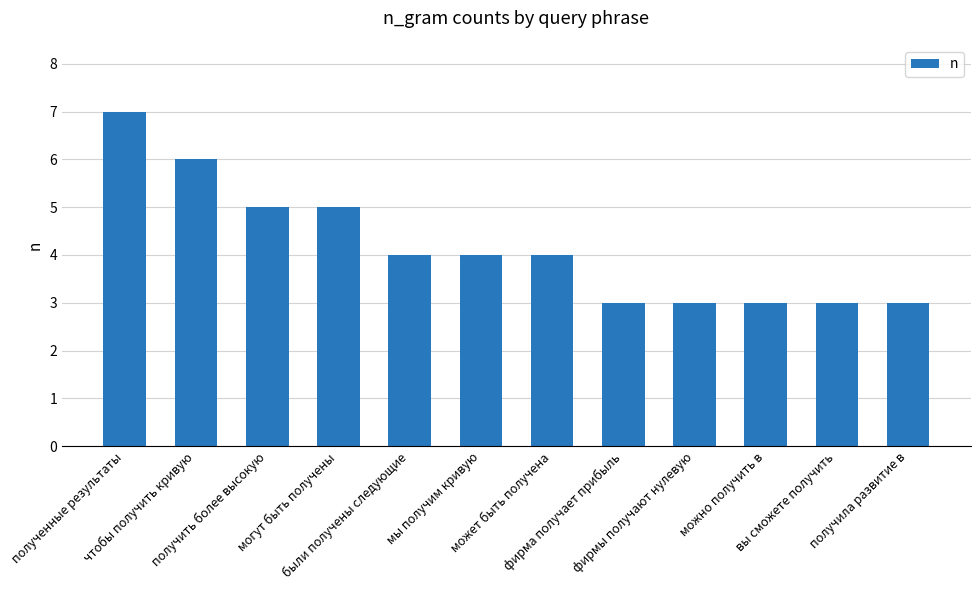

What is the smallest value displayed?

3